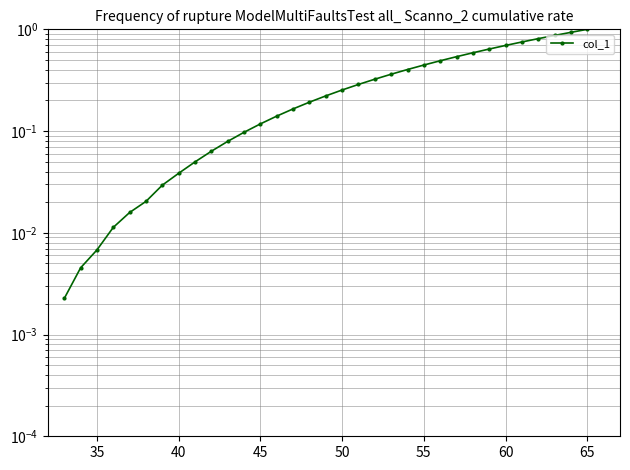

What is the value of the 17th point from the left?

0.2